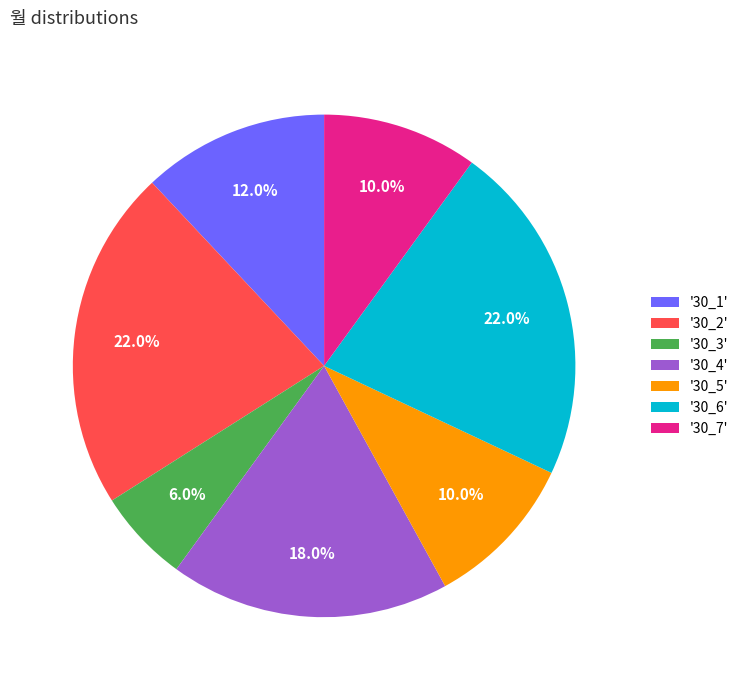

Count the number of slices in the pie.

7